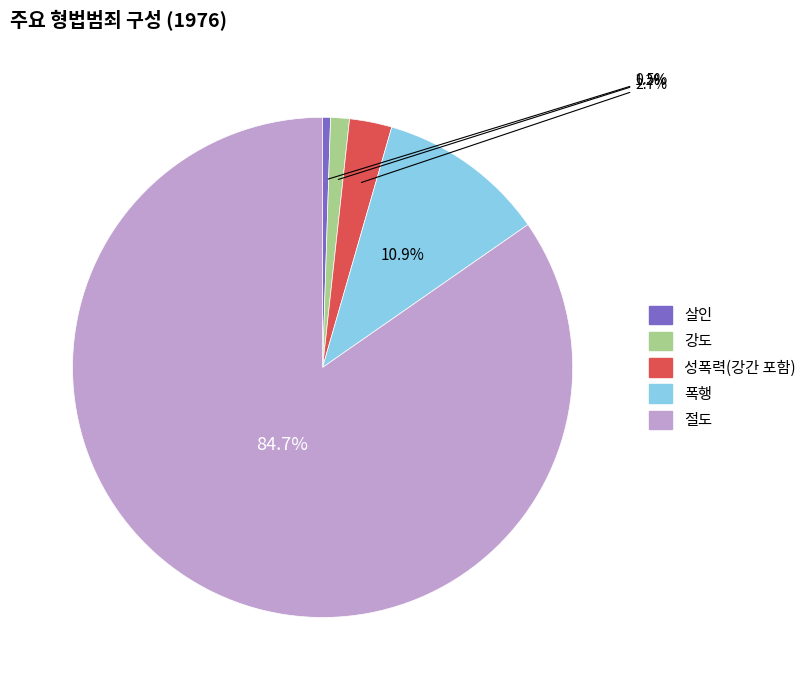

Which has a higher value, 강도 or 성폭력(강간 포함)?

성폭력(강간 포함)